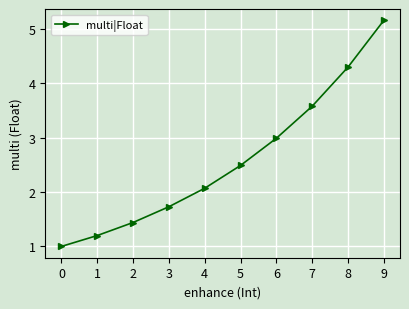

True or false: the data shows 2.4 at 3.

False